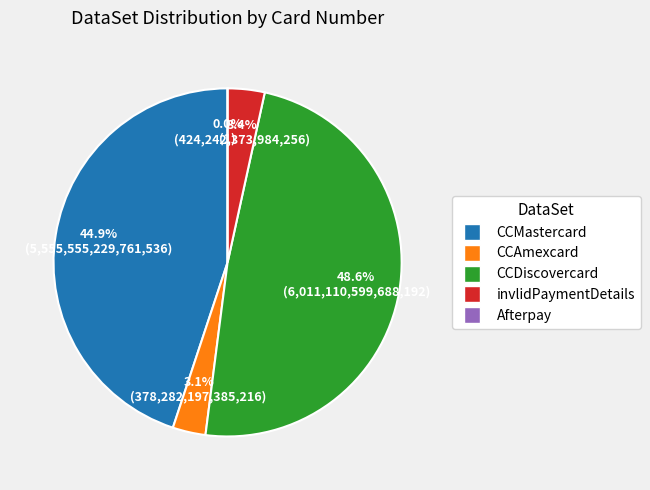

What is the smallest slice in the pie chart?

Afterpay